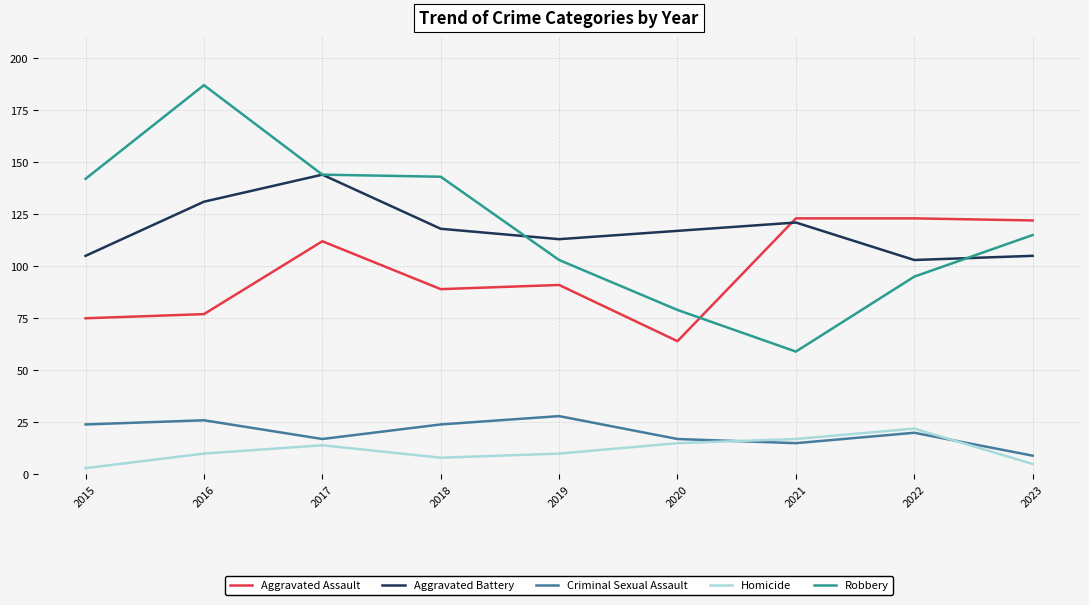

What is the total value across all series at 2016?

431